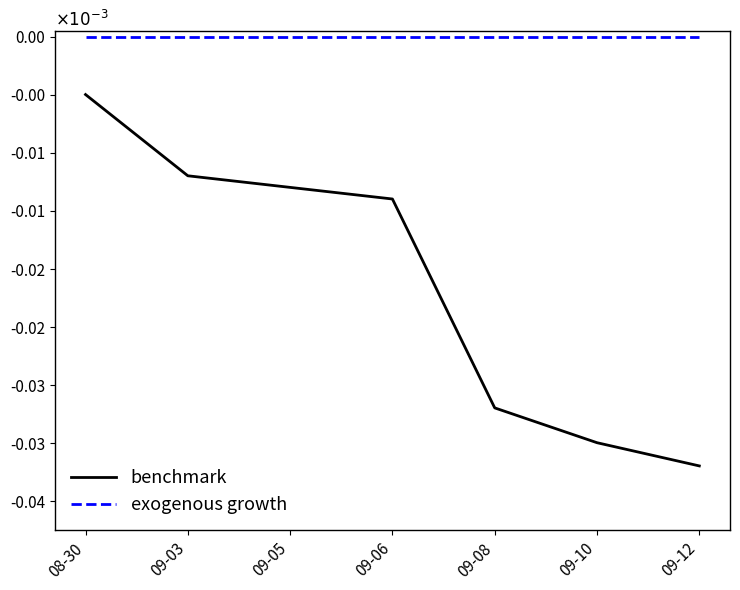

Rank the series by their maximum value, from highest to lowest.

exogenous growth, benchmark